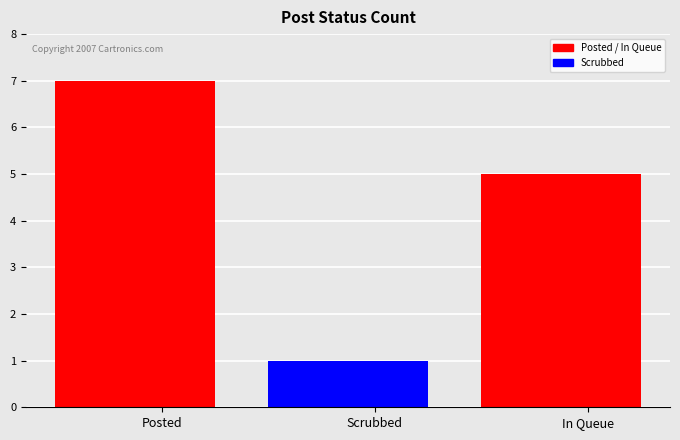

True or false: the data shows 1 at Scrubbed.

False